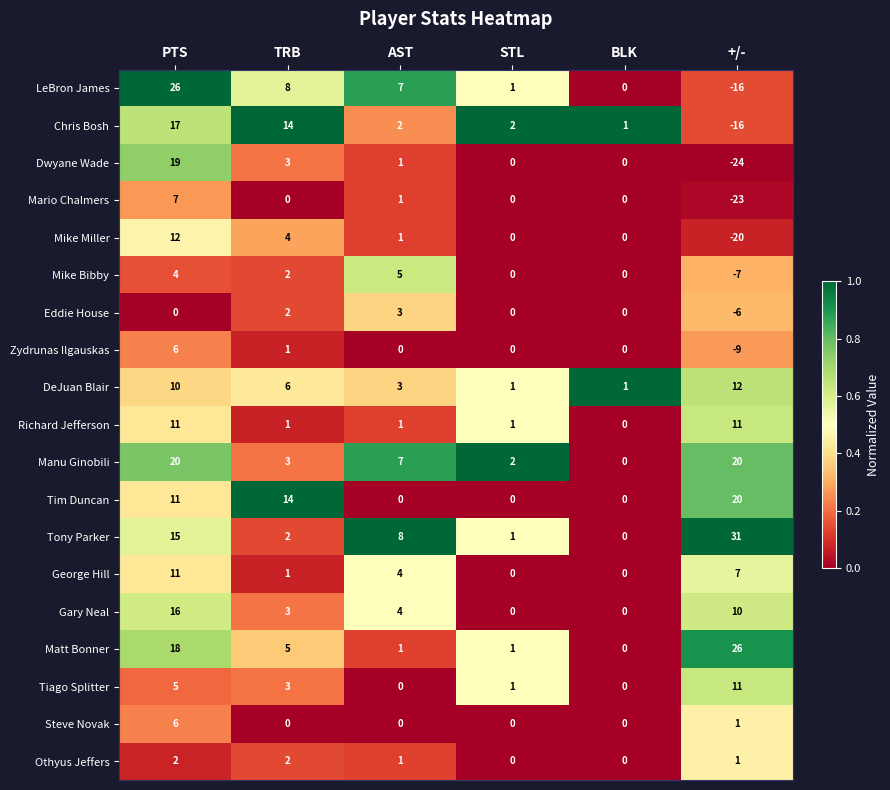

Where does the Mario Chalmers series first go above 0?

PTS